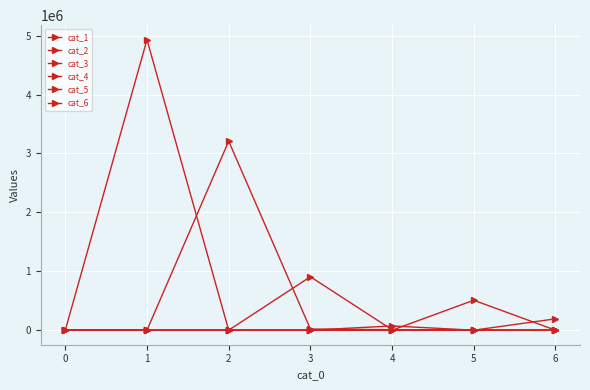

List the labels in order of cat_2 value, largest first.

2, 3, 4, 1, 0, 5, 6